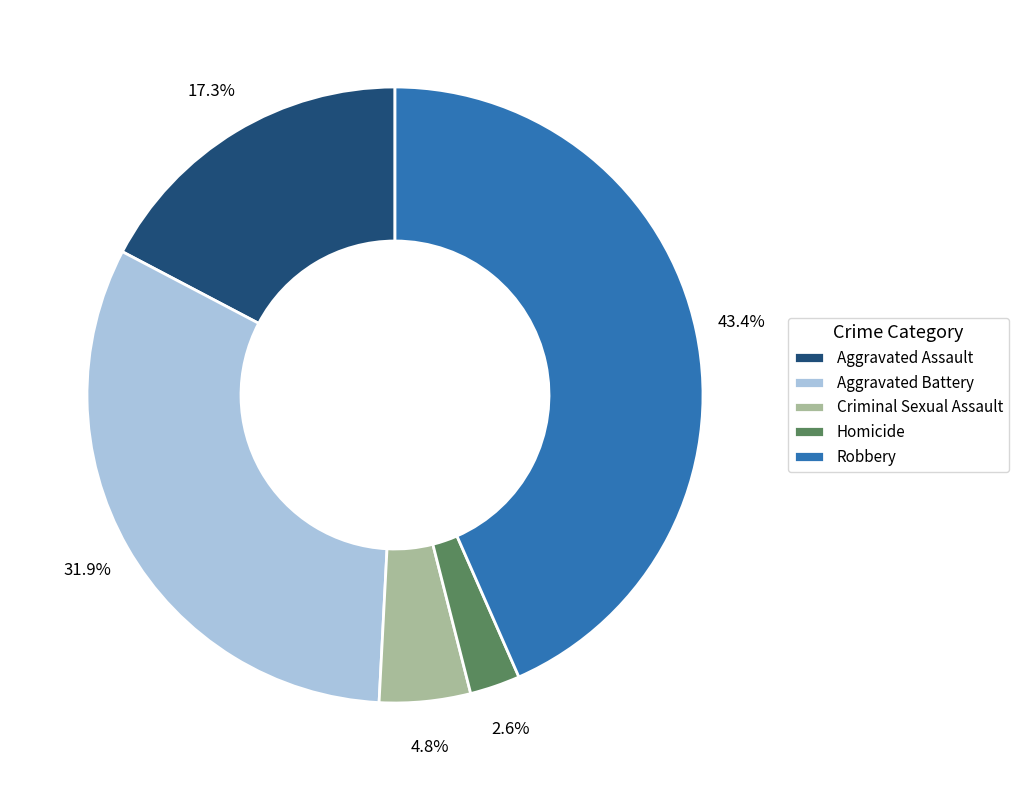

What percentage is the Homicide slice, to the nearest percent?

3%